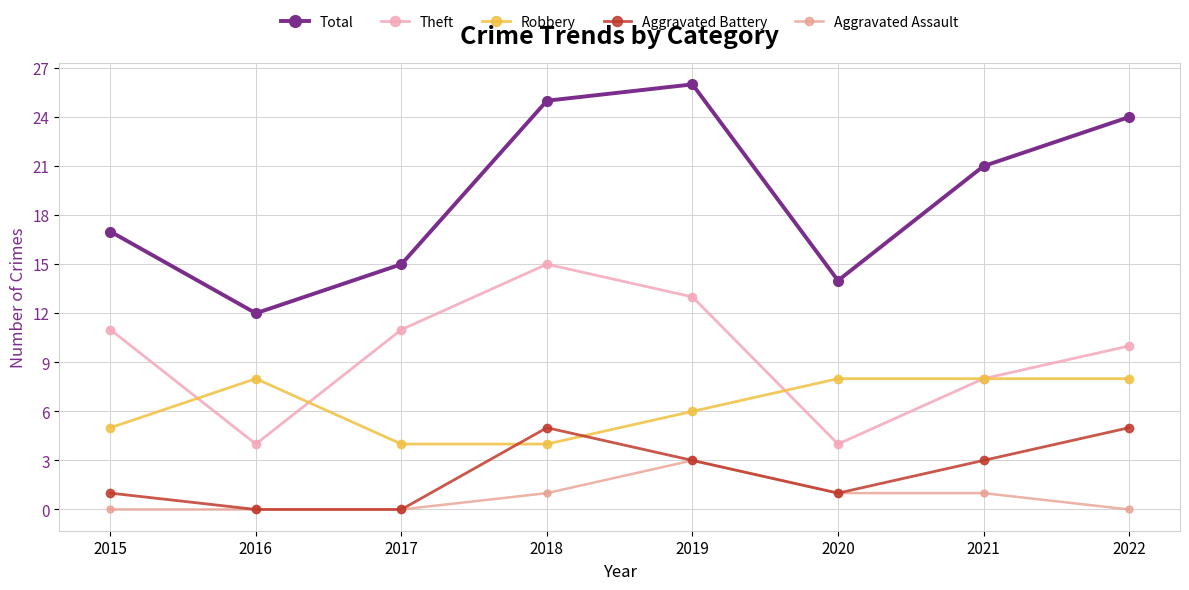

Reading left to right, what are all the values shown in this chart?

Total: 2015=17	2016=12	2017=15	2018=25	2019=26	2020=14	2021=21	2022=24
Theft: 2015=11	2016=4	2017=11	2018=15	2019=13	2020=4	2021=8	2022=10
Robbery: 2015=5	2016=8	2017=4	2018=4	2019=6	2020=8	2021=8	2022=8
Aggravated Battery: 2015=1	2016=0	2017=0	2018=5	2019=3	2020=1	2021=3	2022=5
Aggravated Assault: 2015=0	2016=0	2017=0	2018=1	2019=3	2020=1	2021=1	2022=0